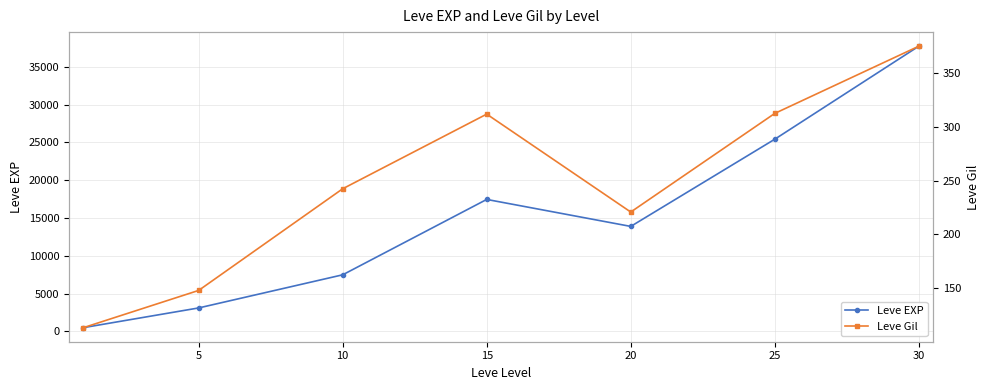

At which category does Leve Gil reach its first local peak?

15